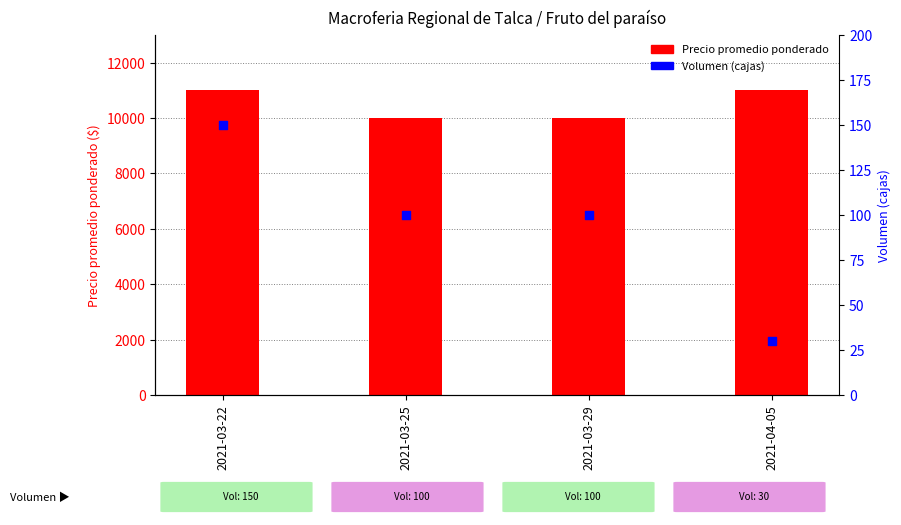

Is the value of Precio promedio ponderado at 2021-03-22 greater than the value of Volumen at 2021-03-25?

Yes